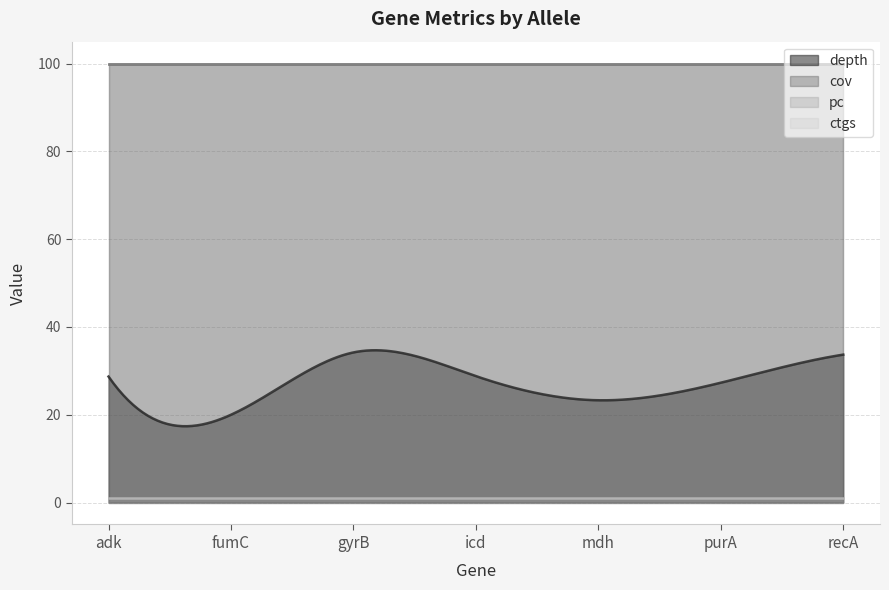

What is the difference between the second highest and minimum values in the depth series?

17.3